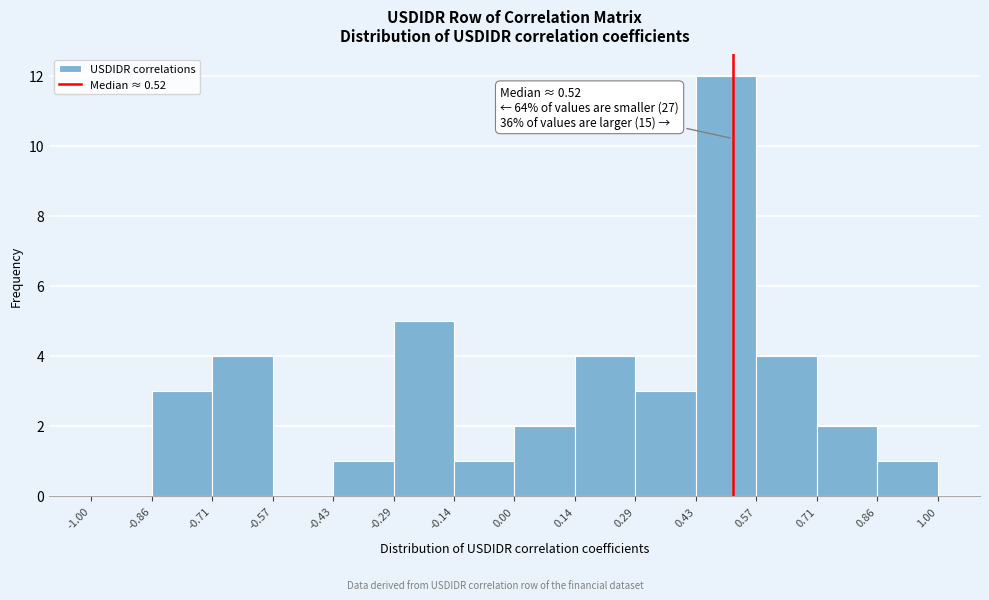

Over which range of the x-axis is the bar tallest?

0.43 to 0.57